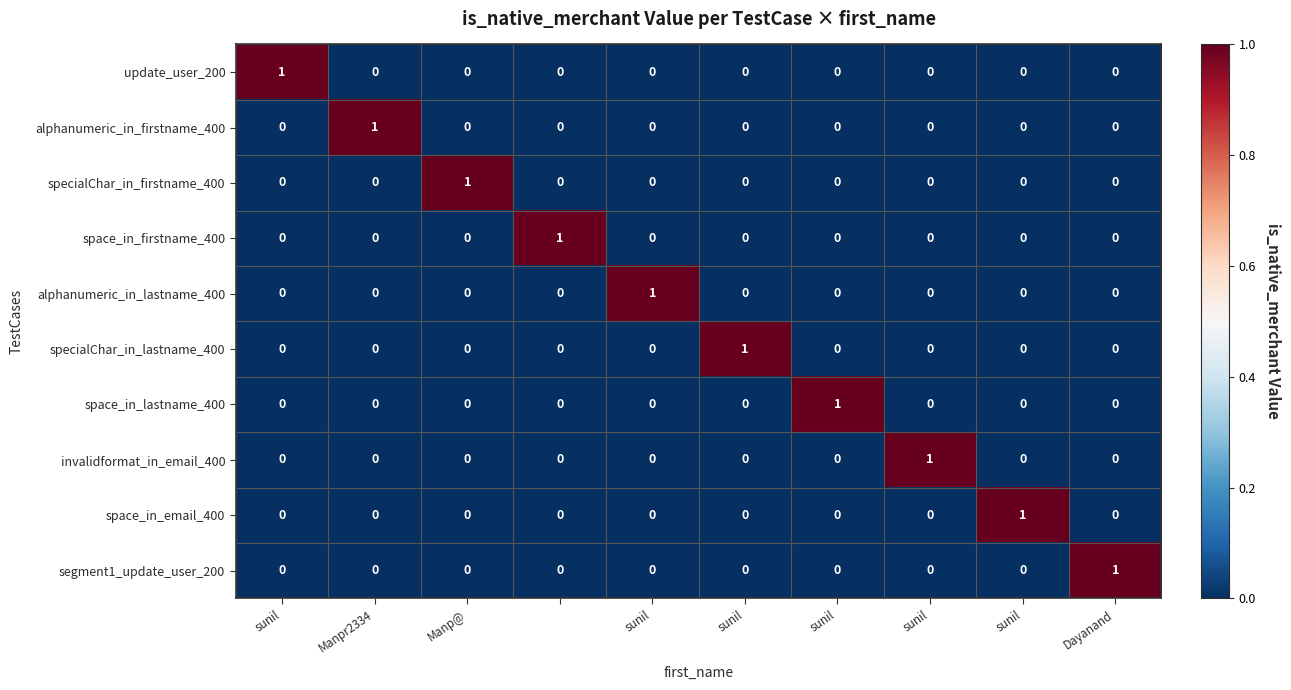

At how many categories does at least one series exceed 0?

10